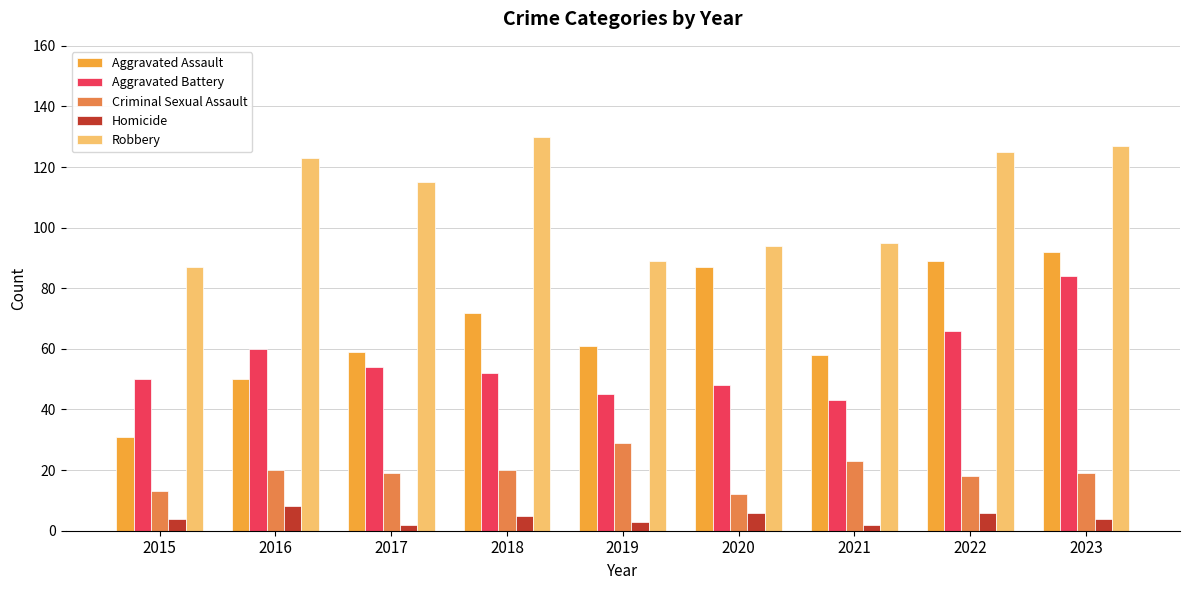

What are all the series names shown in the legend?

Aggravated Assault, Aggravated Battery, Criminal Sexual Assault, Homicide, Robbery